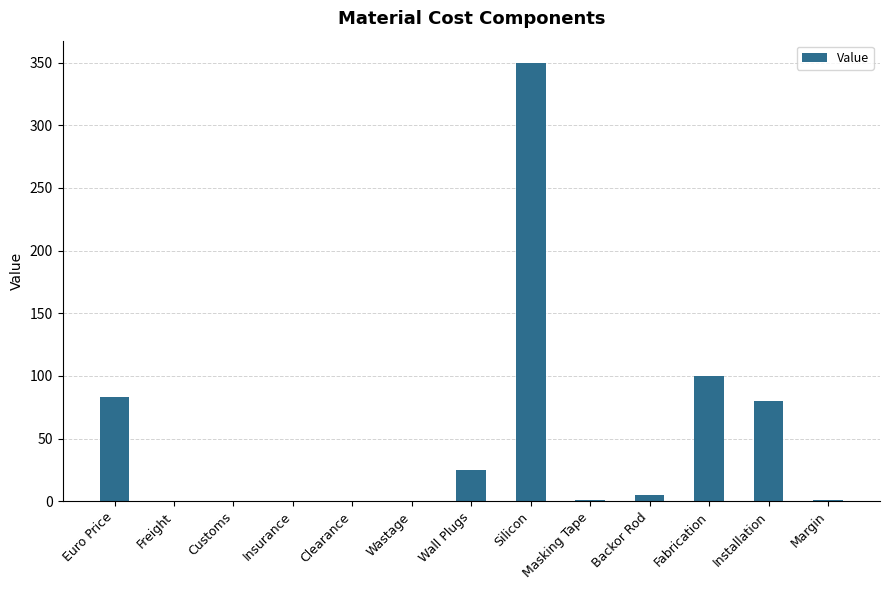

Which has a higher value, Silicon or Wastage?

Silicon